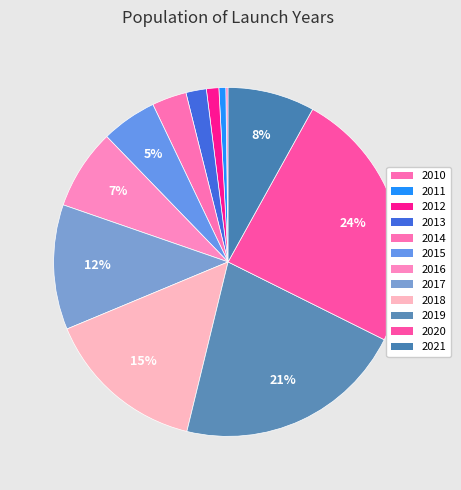

Between 2017 and 2011, which is larger?

2017